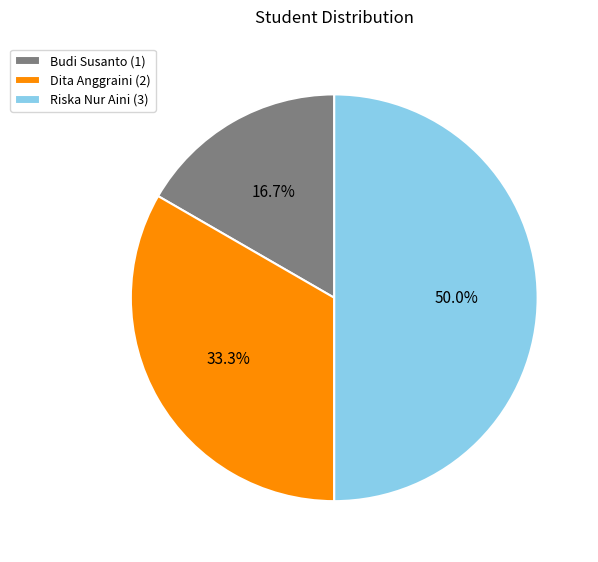

Which category has the smallest portion of the pie?

Budi Susanto